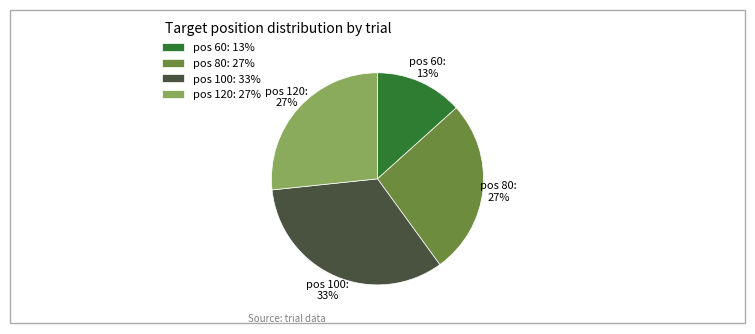

The pos 60: 13% slice represents 20% of the pie. True or false?

False